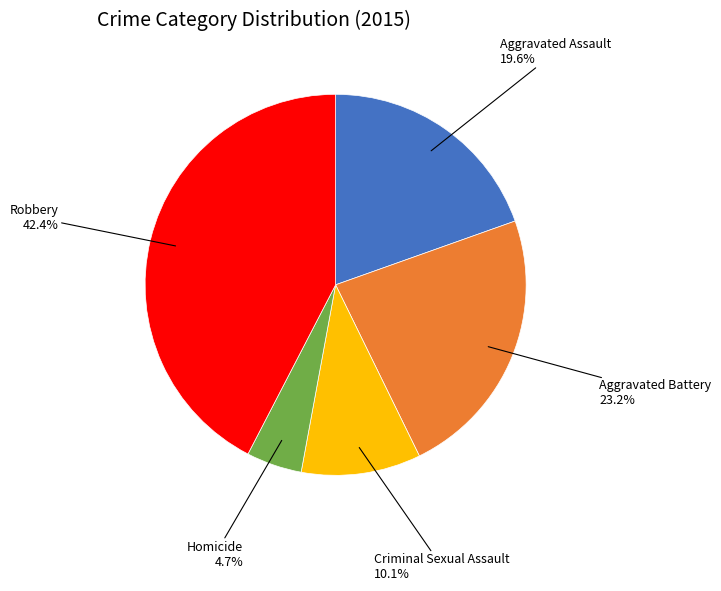

To the nearest percent, what is the combined percentage of Aggravated Battery and Homicide?

28%